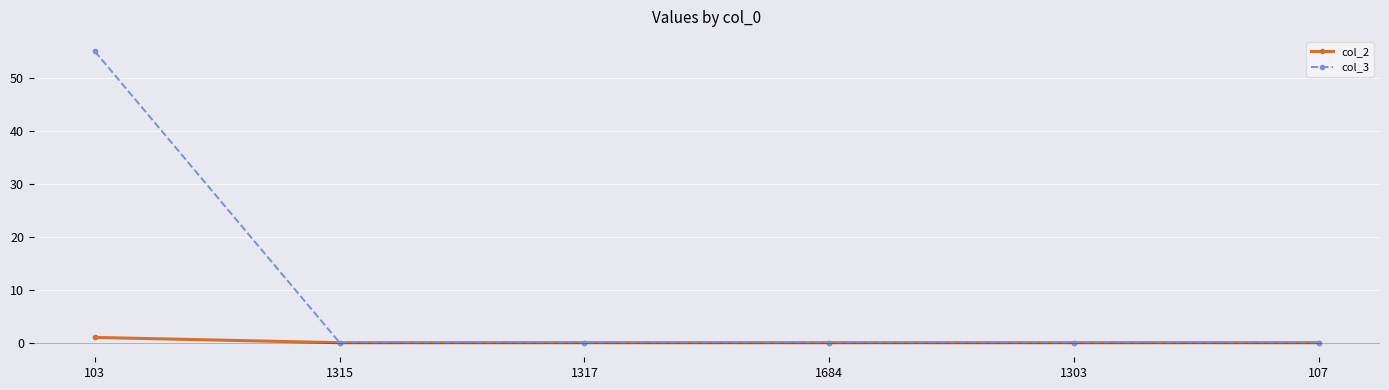

Which series has the largest range (max minus min)?

col_3